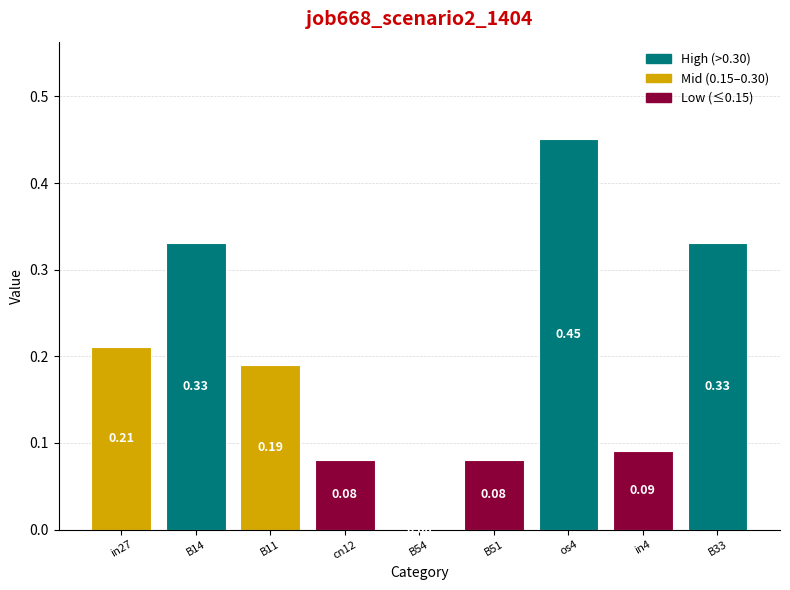

Between B54 and in4, which is larger?

in4